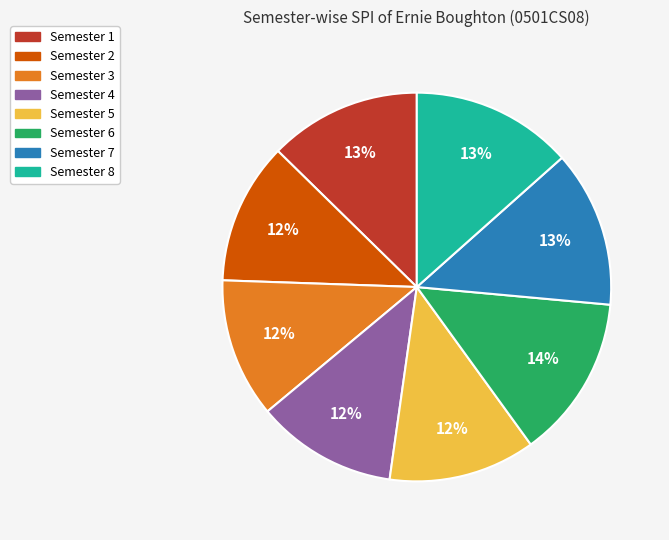

Do Semester 4 and Semester 3 together represent more than half of the pie?

No